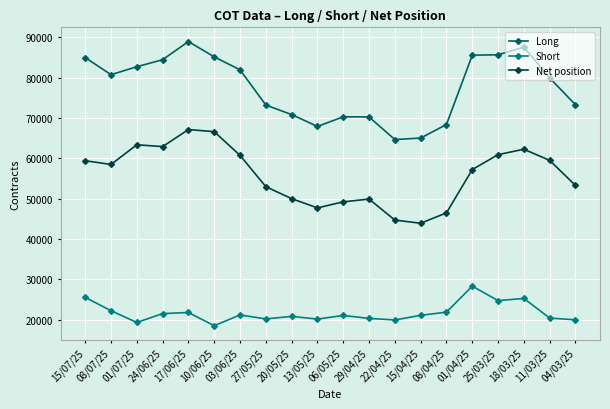

Which series has the largest range (max minus min)?

Long